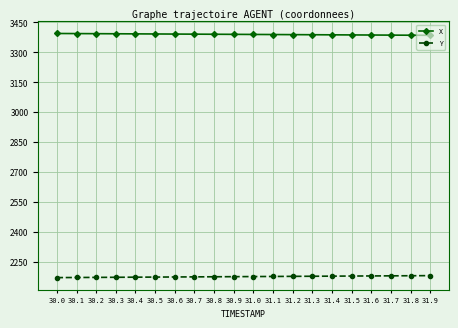

Is this an area chart (filled region under the line)?

No